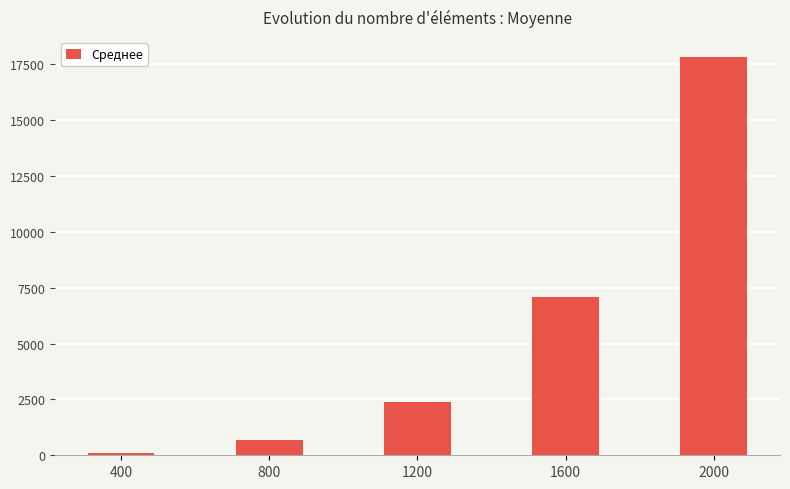

Which category has the lowest value across all series?

400